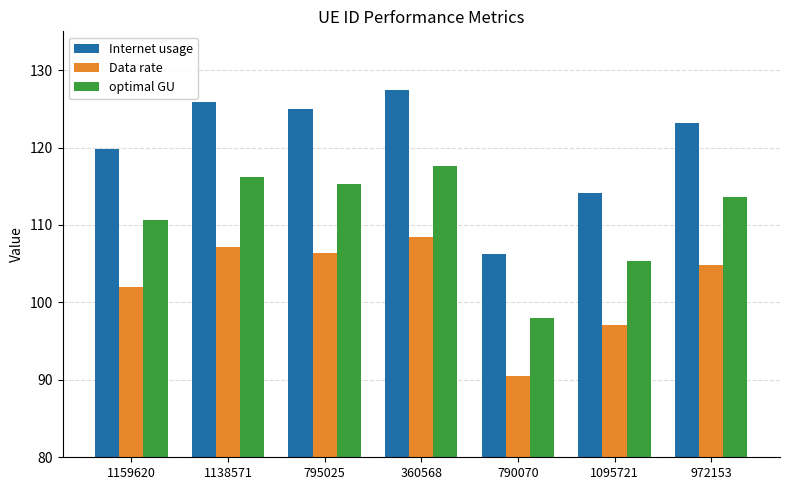

Between 795025 and 790070, which series saw the biggest shift?

Internet usage